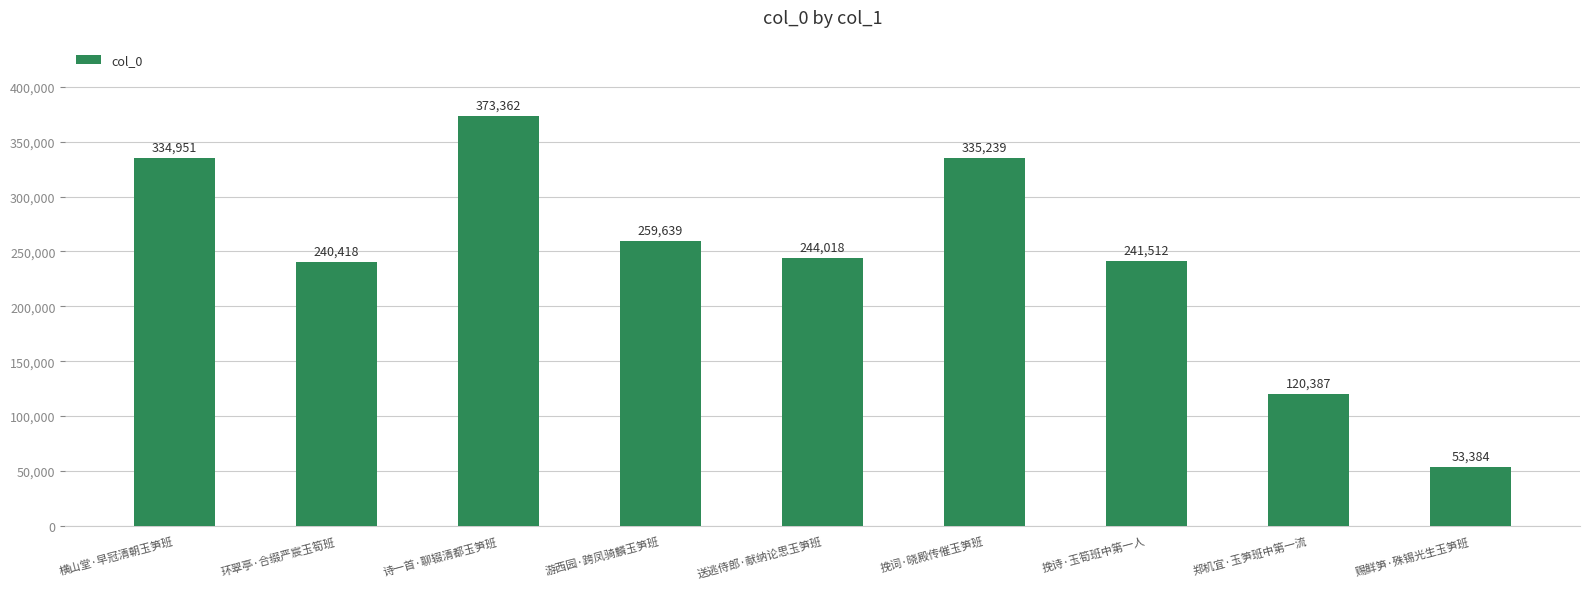

Are the bars horizontal?

No